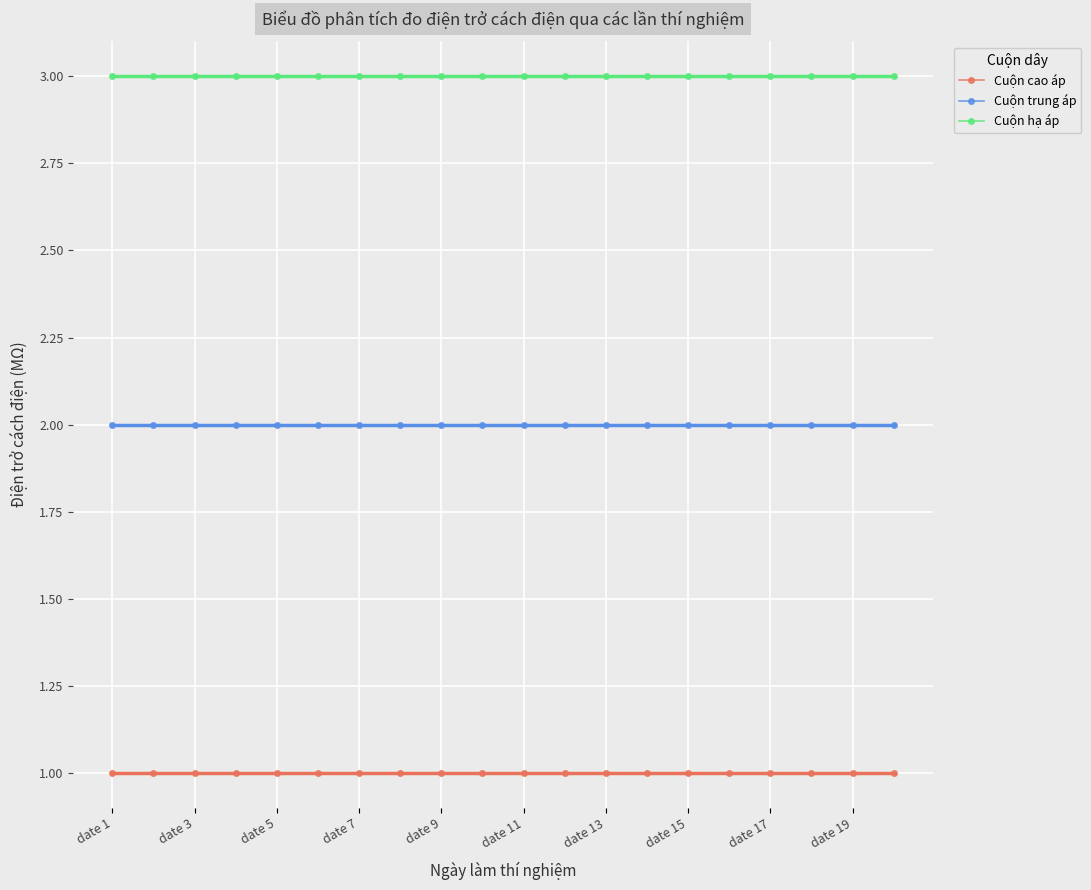

Reading left to right, list all the values displayed in this chart.

Cuộn cao áp: 1	1	1	1	1	1	1	1	1	1	1	1	1	1	1	1	1	1	1	1
Cuộn trung áp: 2	2	2	2	2	2	2	2	2	2	2	2	2	2	2	2	2	2	2	2
Cuộn hạ áp: 3	3	3	3	3	3	3	3	3	3	3	3	3	3	3	3	3	3	3	3